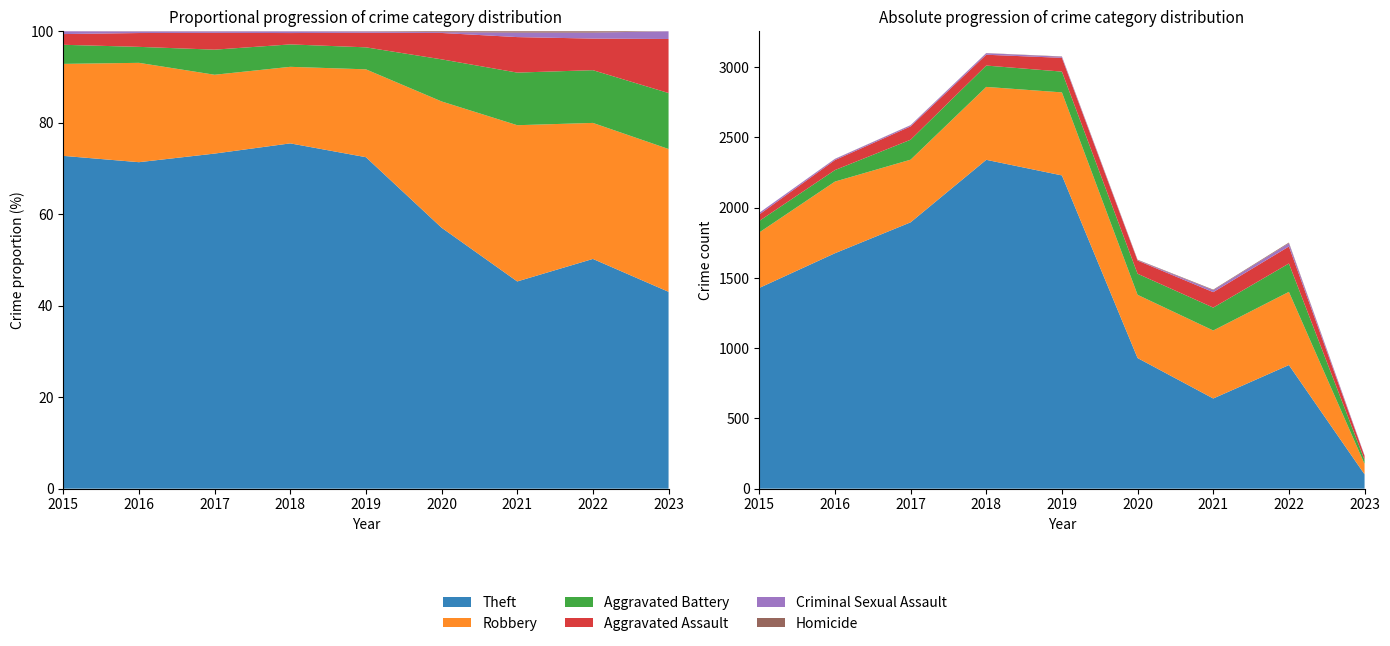

Reading left to right, transcribe all the data shown in this chart.

Theft: 2015=1429	2016=1676	2017=1896	2018=2341	2019=2230	2020=930	2021=642	2022=880	2023=102
Robbery: 2015=395	2016=510	2017=446	2018=519	2019=591	2020=450	2021=484	2022=521	2023=74
Aggravated Battery: 2015=82	2016=82	2017=142	2018=152	2019=148	2020=150	2021=163	2022=202	2023=29
Aggravated Assault: 2015=46	2016=71	2017=95	2018=77	2019=98	2020=94	2021=110	2022=121	2023=28
Criminal Sexual Assault: 2015=12	2016=8	2017=8	2018=11	2019=8	2020=3	2021=14	2022=23	2023=4
Homicide: 2015=0	2016=1	2017=1	2018=1	2019=2	2020=3	2021=4	2022=5	2023=0